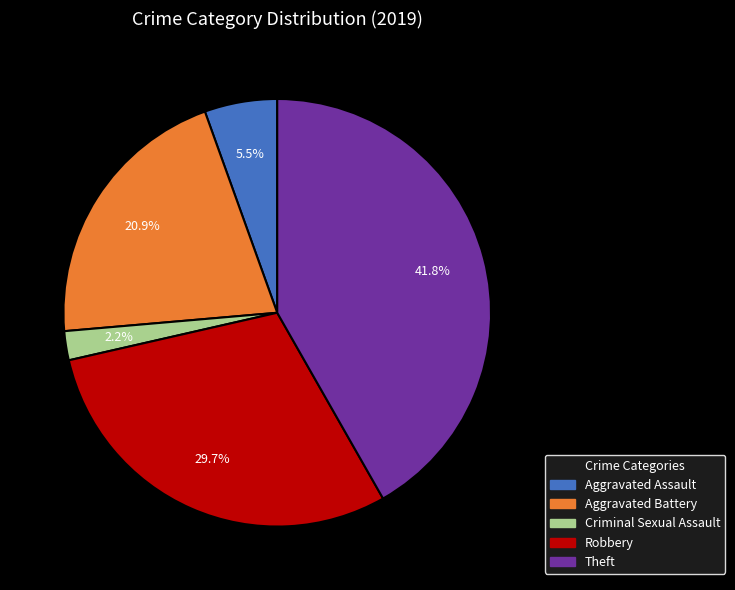

What percentage is NOT represented by Theft?

58.2%